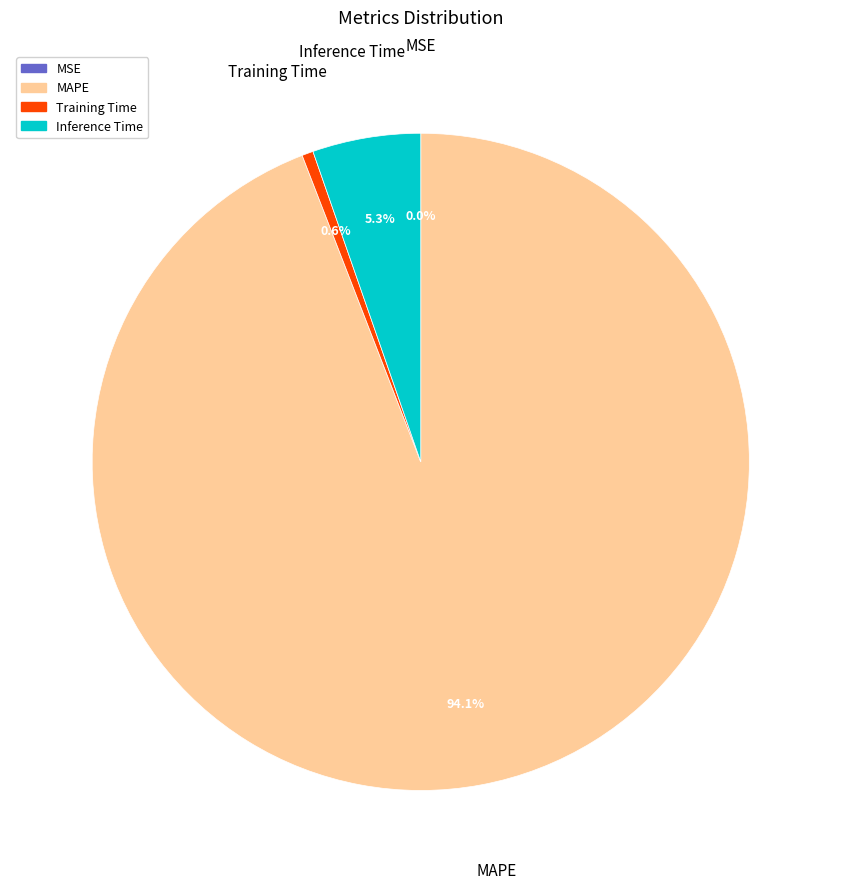

What portion of the pie excludes MAPE?

5.9%